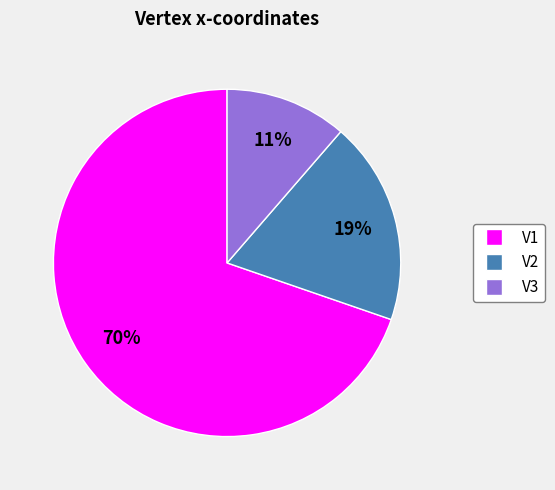

Does V1 account for over 50% of the chart?

Yes